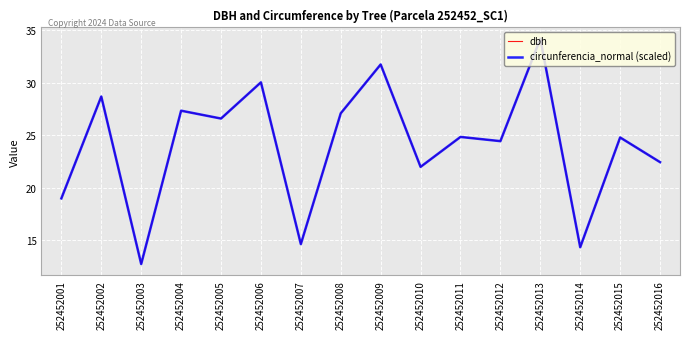

At which label is dbh closest to 23?

252452016